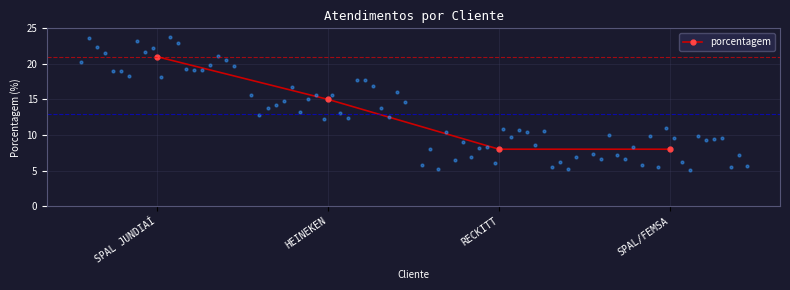

What is the change in value from SPAL JUNDIAÍ to SPAL/FEMSA?

-13